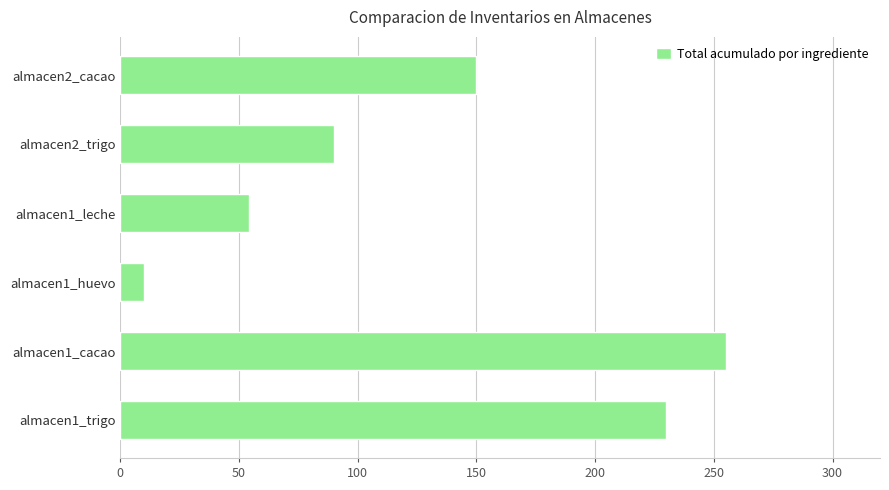

What is the greatest value displayed?

255